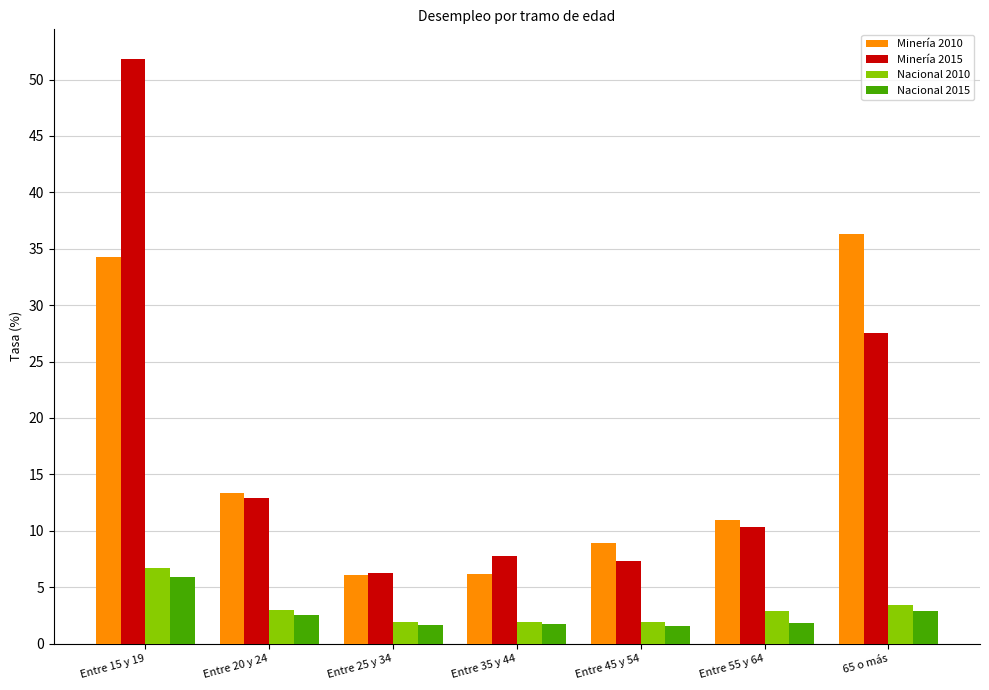

What position from the left is Entre 15 y 19?

1